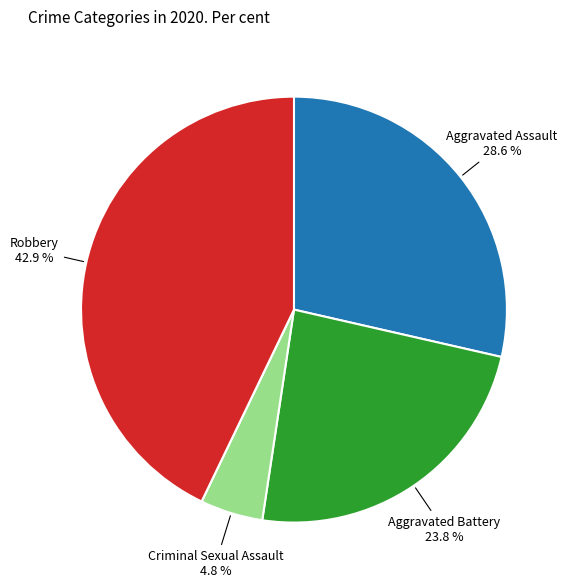

Is there any slice that represents more than half of the pie?

No